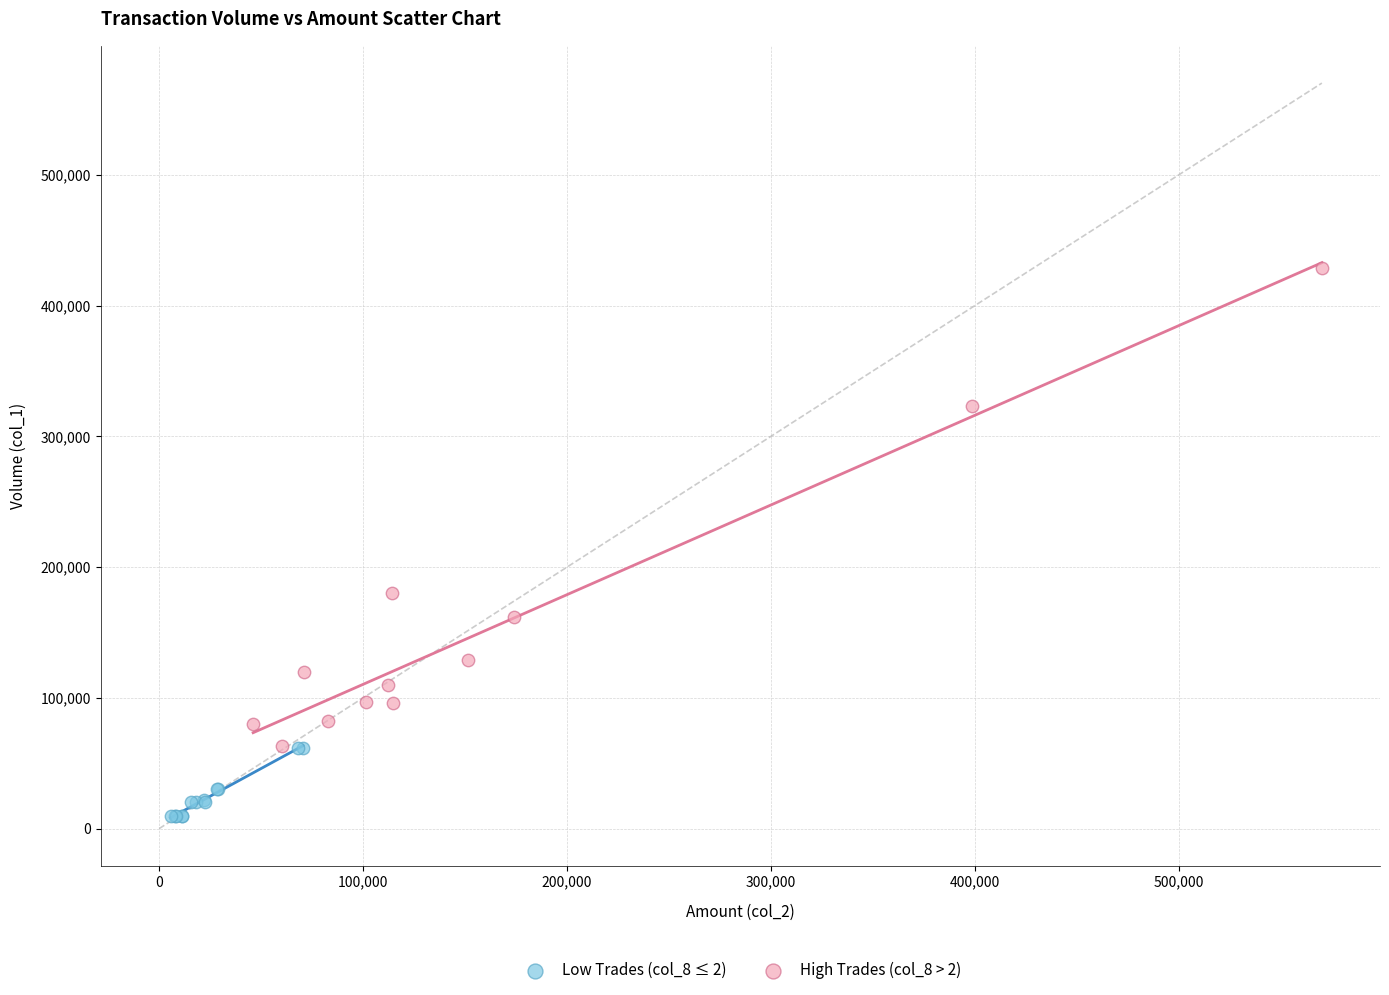

Which series has the widest spread of Y values?

High Trades (col_8 > 2)